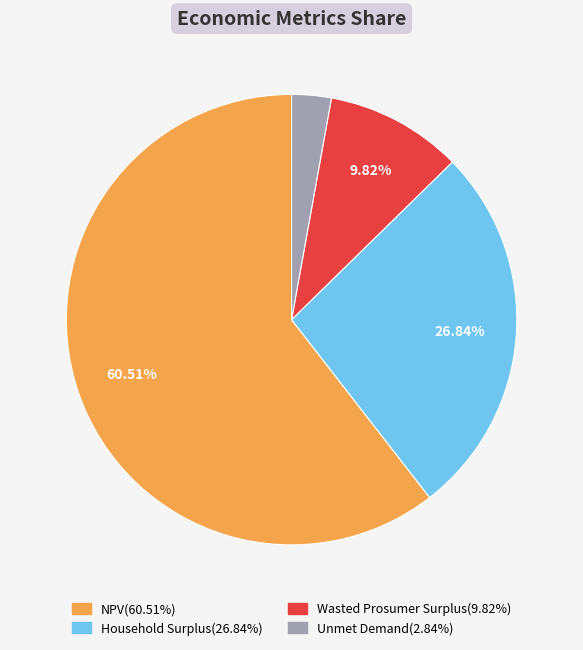

Combined, do NPV and Unmet Demand account for over 50%?

Yes